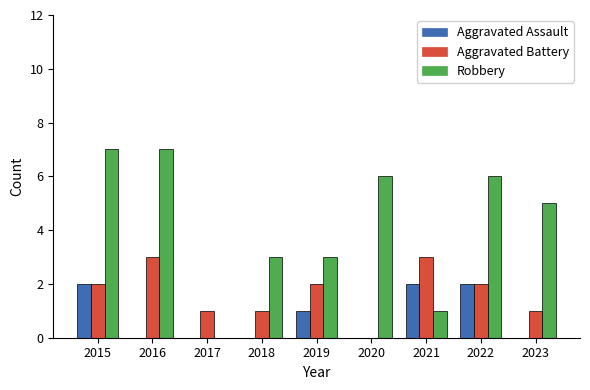

What is the sum of all Aggravated Battery values?

15